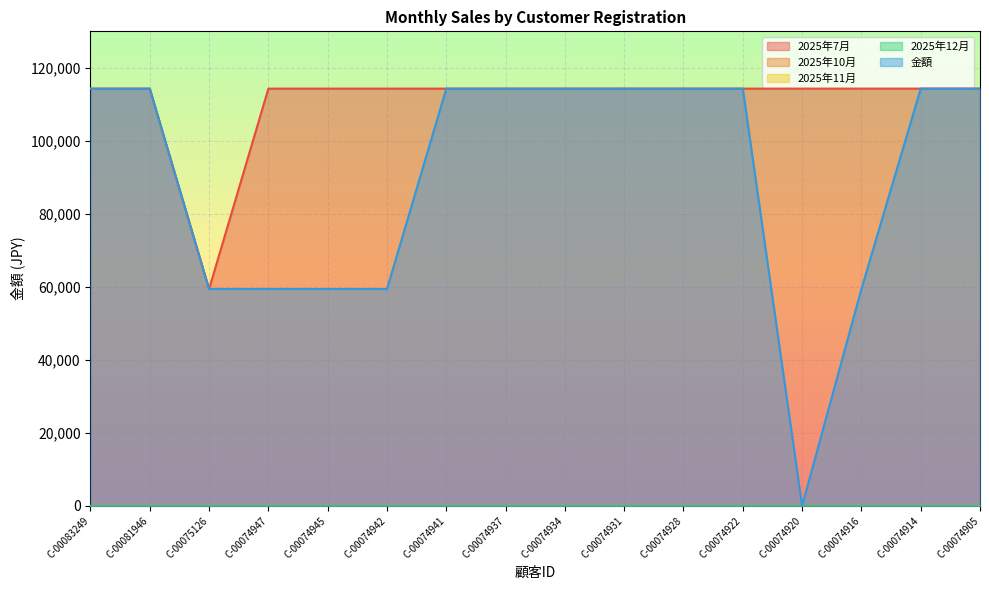

Is it true that 金額 equals 59400 at C-00075126?

True